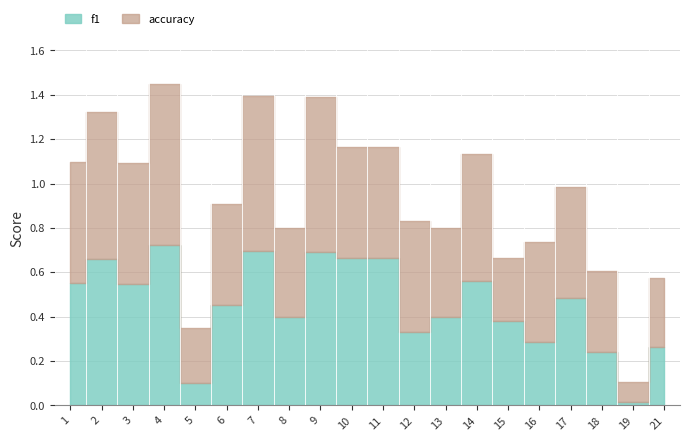

What is the highest value of the accuracy series?

0.7